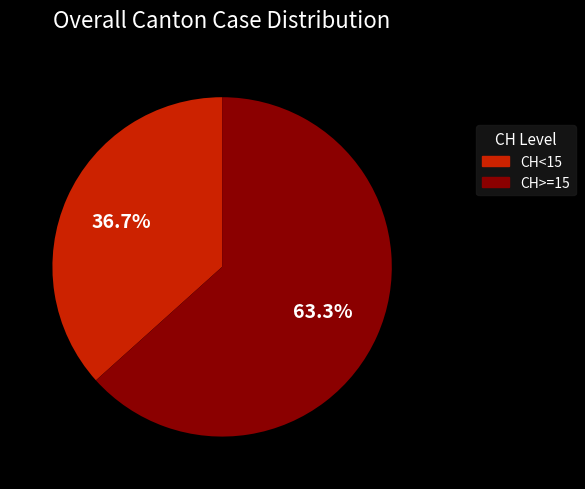

Is the sum of CH<15 and CH>=15 greater than half?

Yes